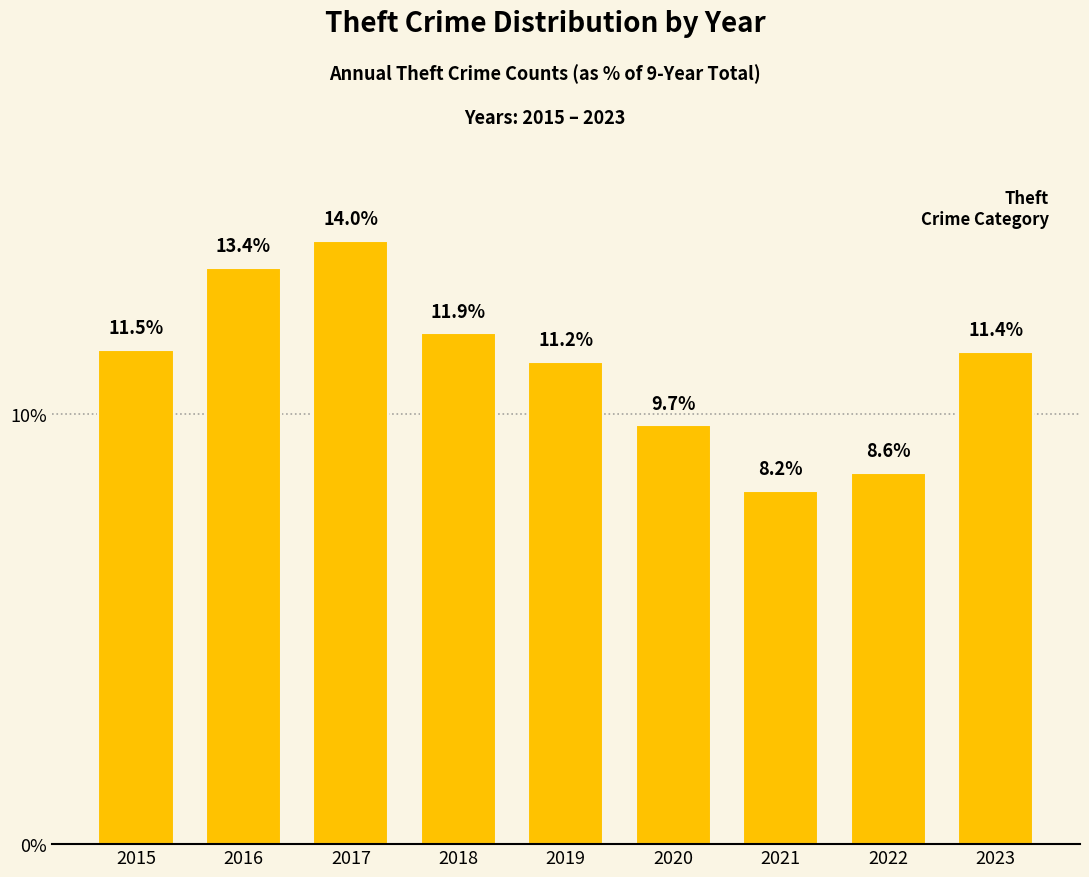

Reading left to right, extract all data points from this chart.

11.5	13.4	14.0	11.9	11.2	9.7	8.2	8.6	11.4